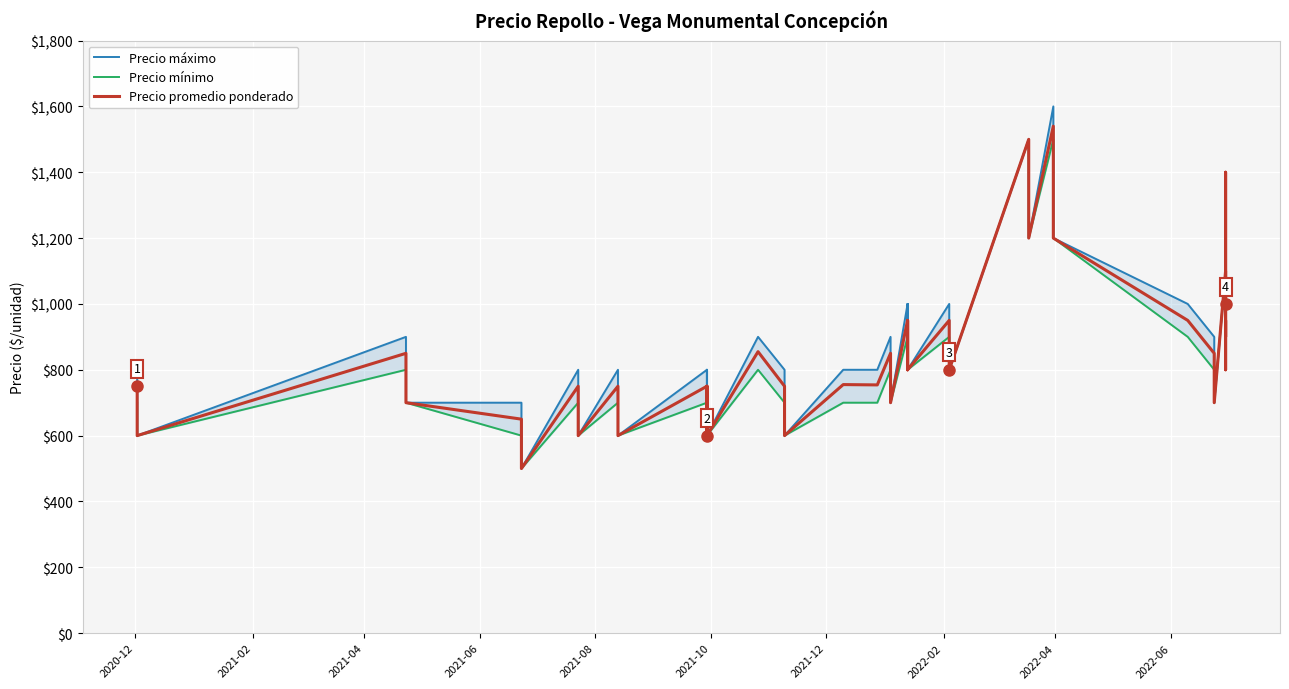

Is the value of Precio máximo at 25 greater than the value of Precio mínimo at 30?

No